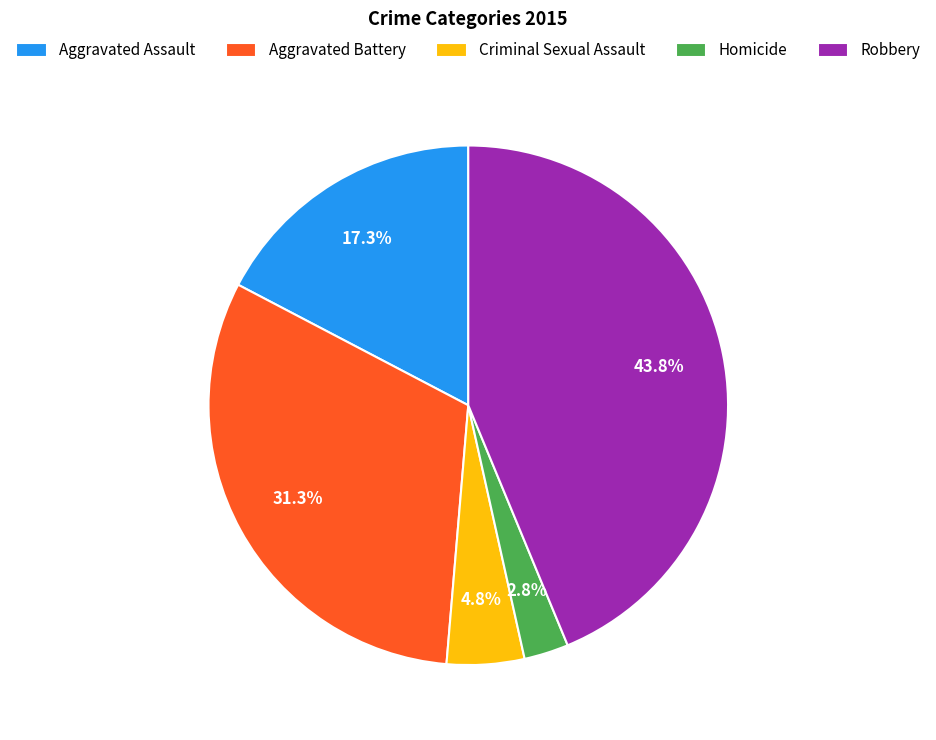

Count the number of slices in the pie.

5